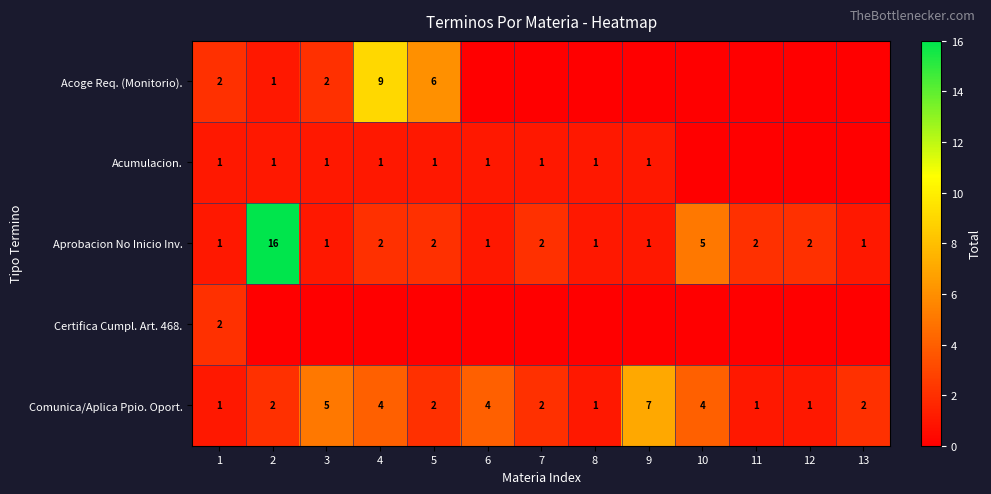

What is the difference between the maximum and minimum values in the Comunica/Aplica Ppio. Oport. series?

6